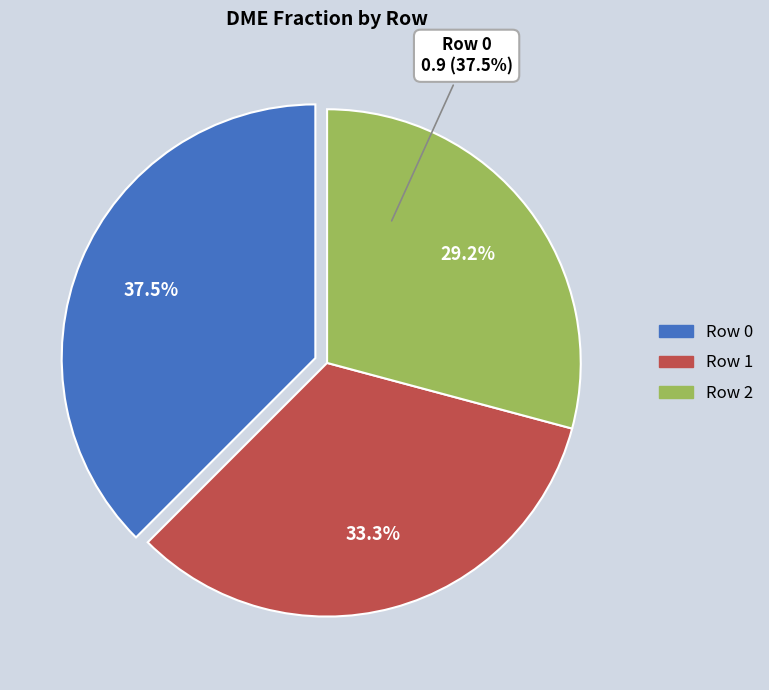

Does any single category account for the majority?

No